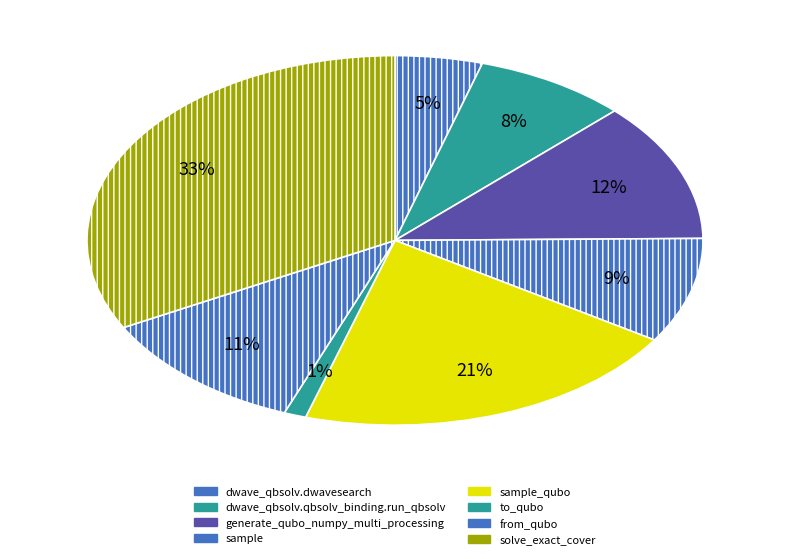

To the nearest percent, what is the combined percentage of solve_exact_cover and from_qubo?

44%